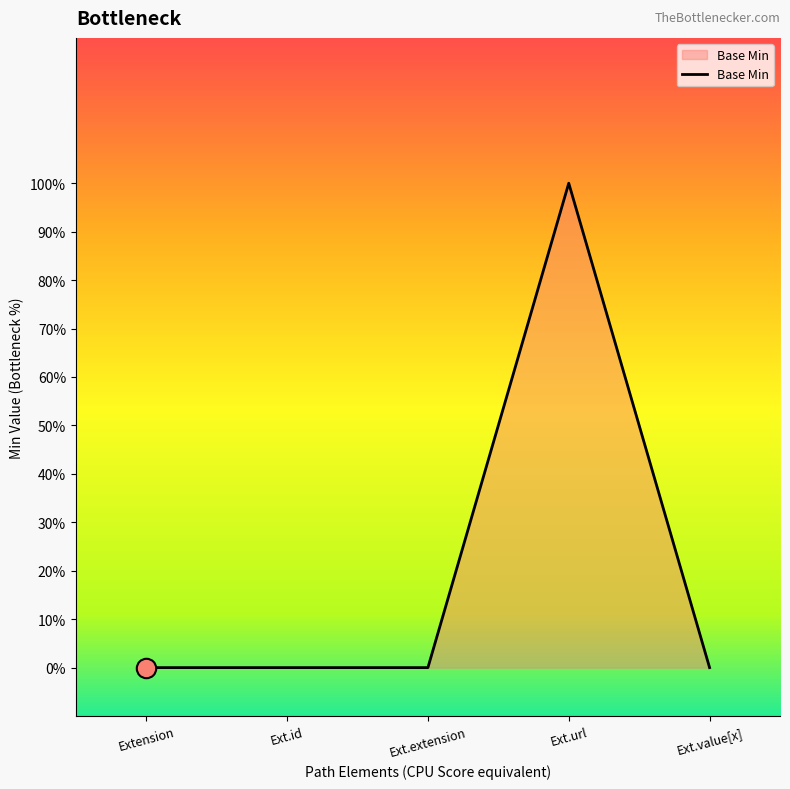

Does the chart display data point markers on the line(s)?

No